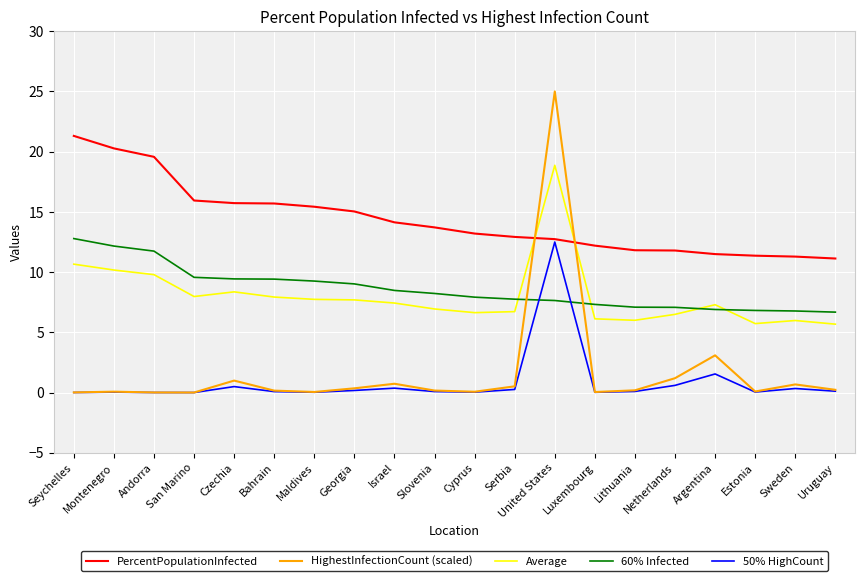

How many times do 60% Infected and 50% HighCount cross each other?

2